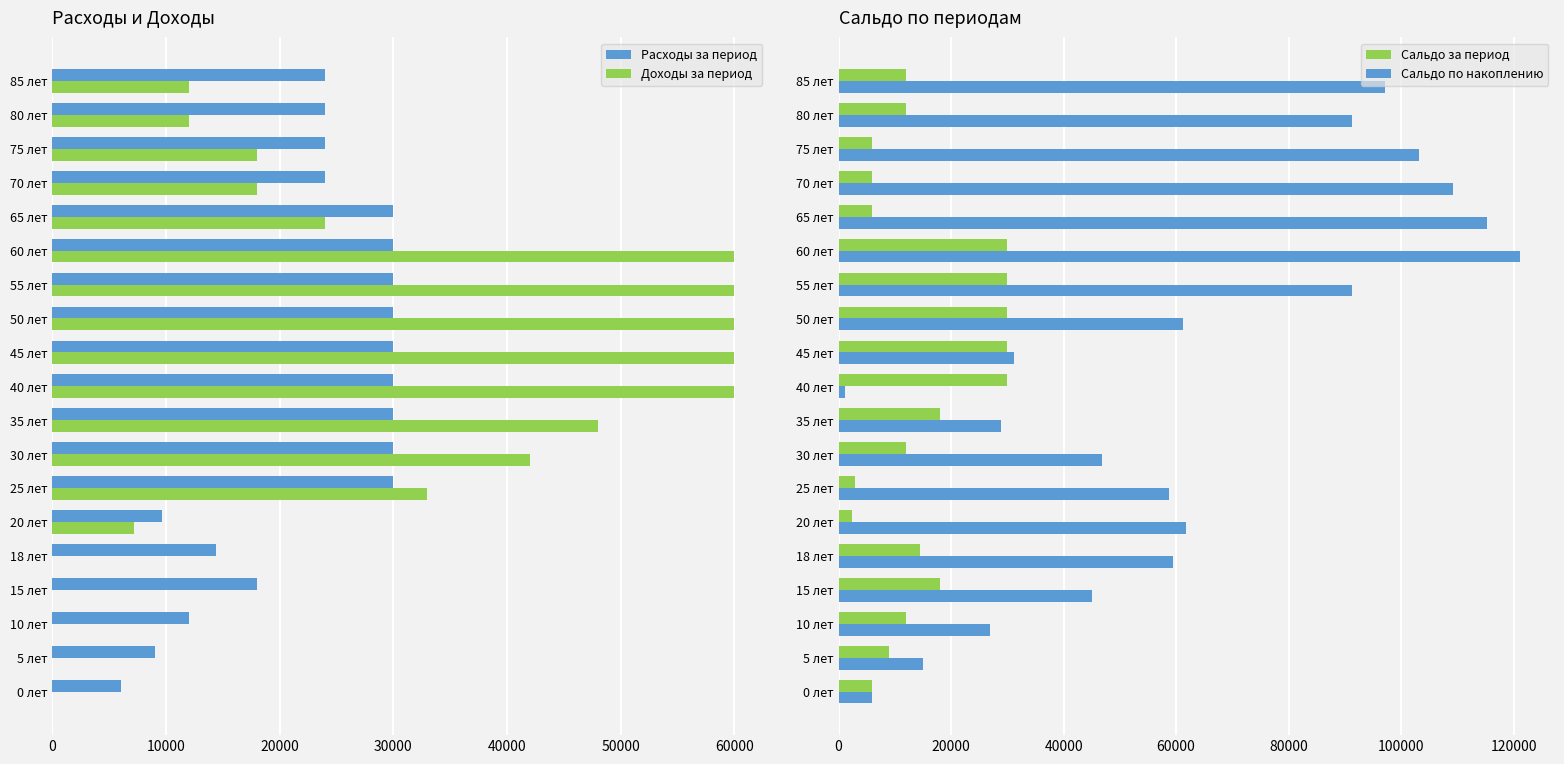

Is the value of Доходы за период at 45 лет greater than the value of Расходы за период at 45 лет?

Yes